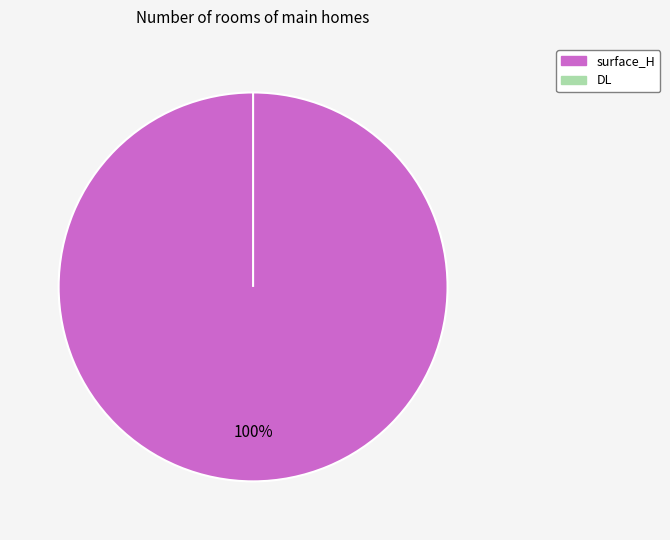

How many segments does this pie chart have?

2